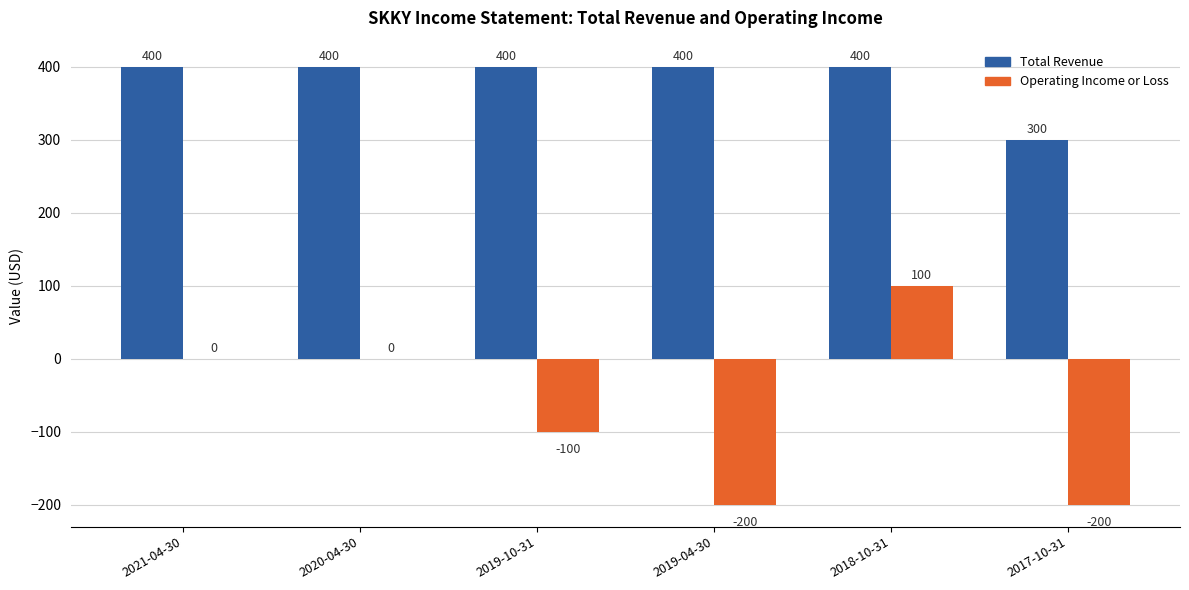

Read the Total Revenue value at 2019-04-30, to the nearest 10.

400